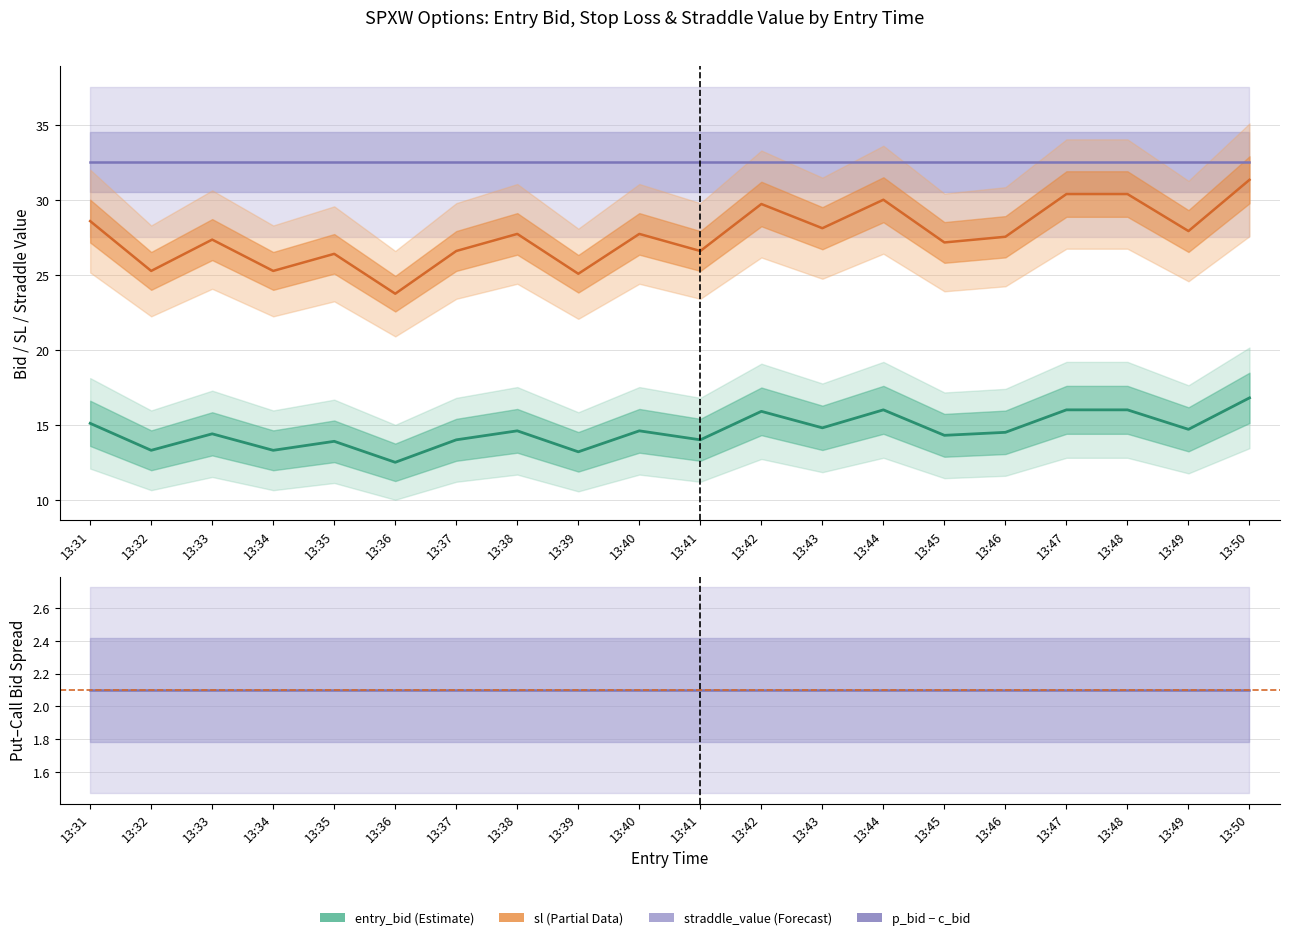

In entry_bid, how many points are lower than both neighbors (excluding endpoints)?

8